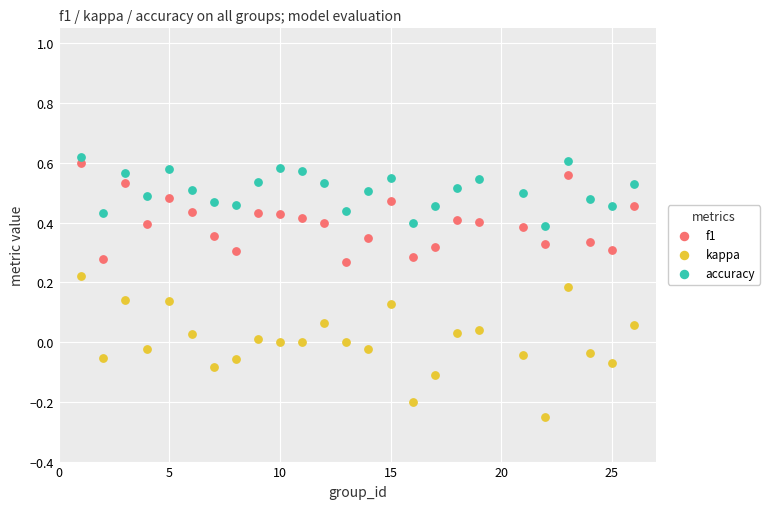

What are all the series names shown in the legend?

f1, kappa, accuracy